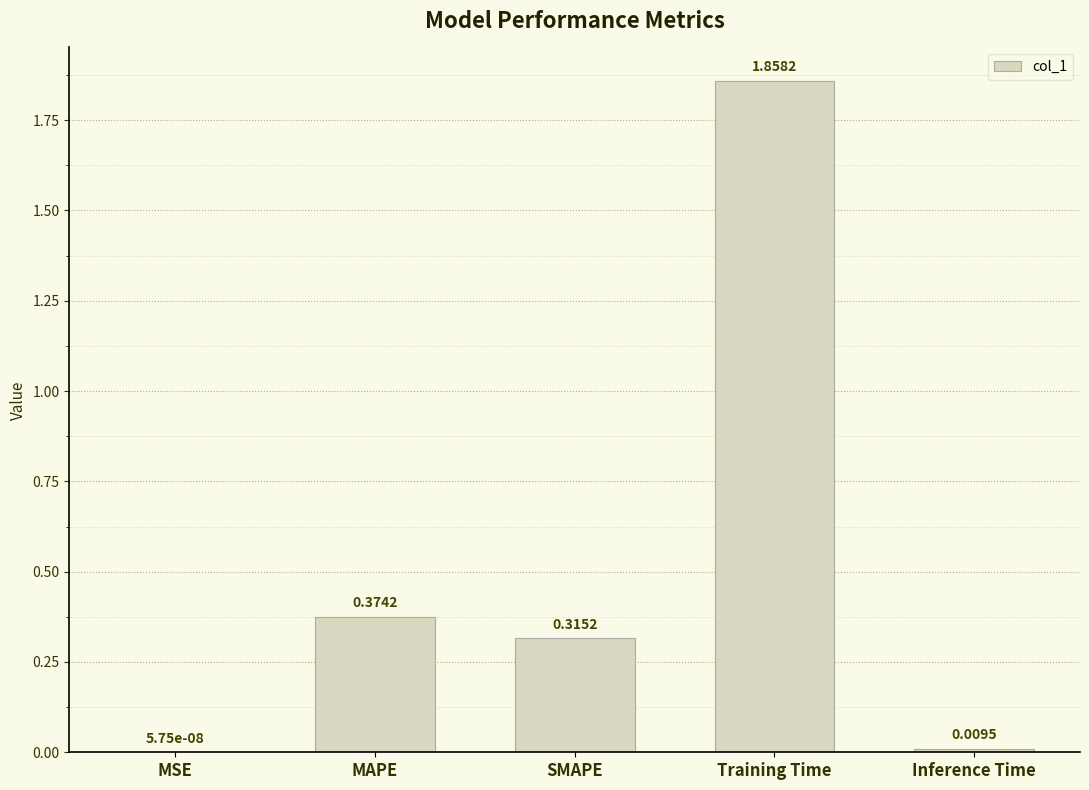

Which category has the highest value across all series?

Training Time